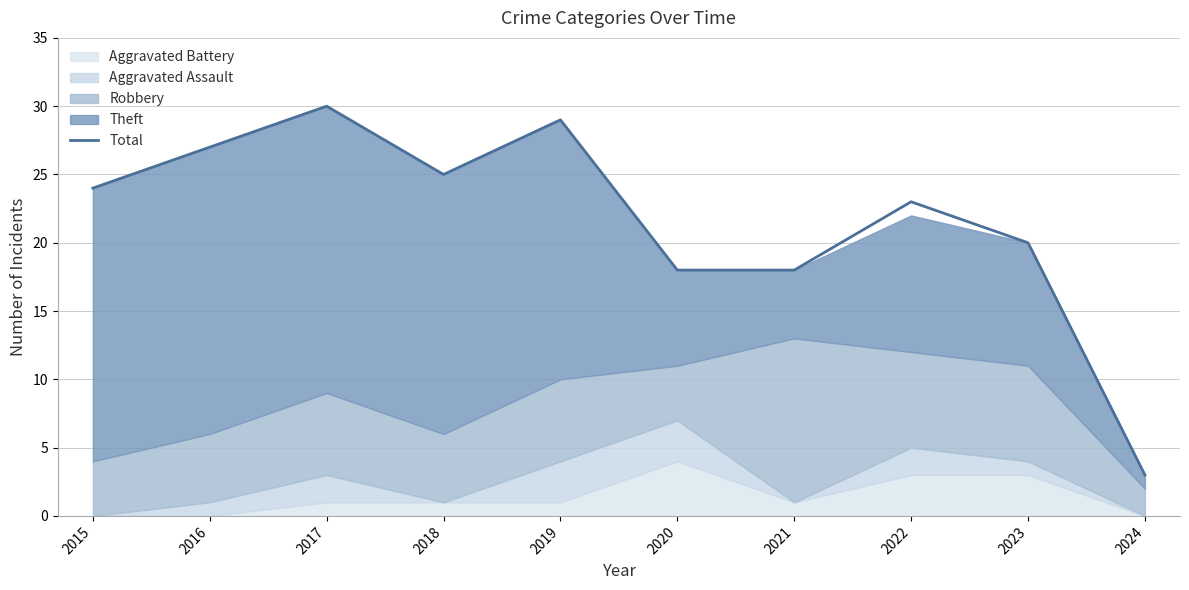

What is the sum of all values?

217